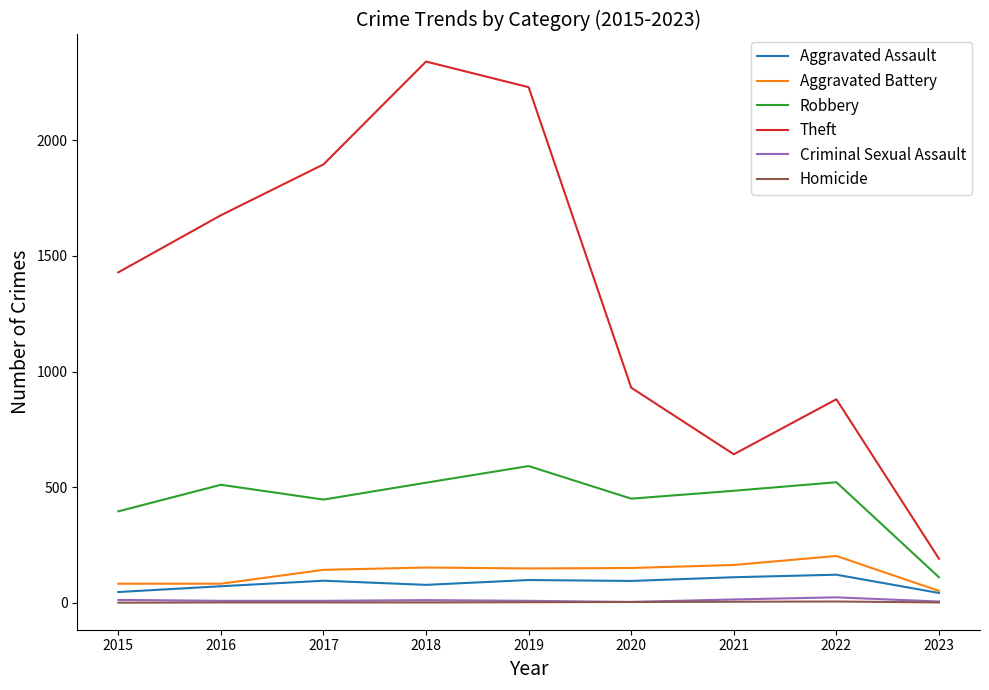

Is it true that Aggravated Battery equals 202 at 2022?

True